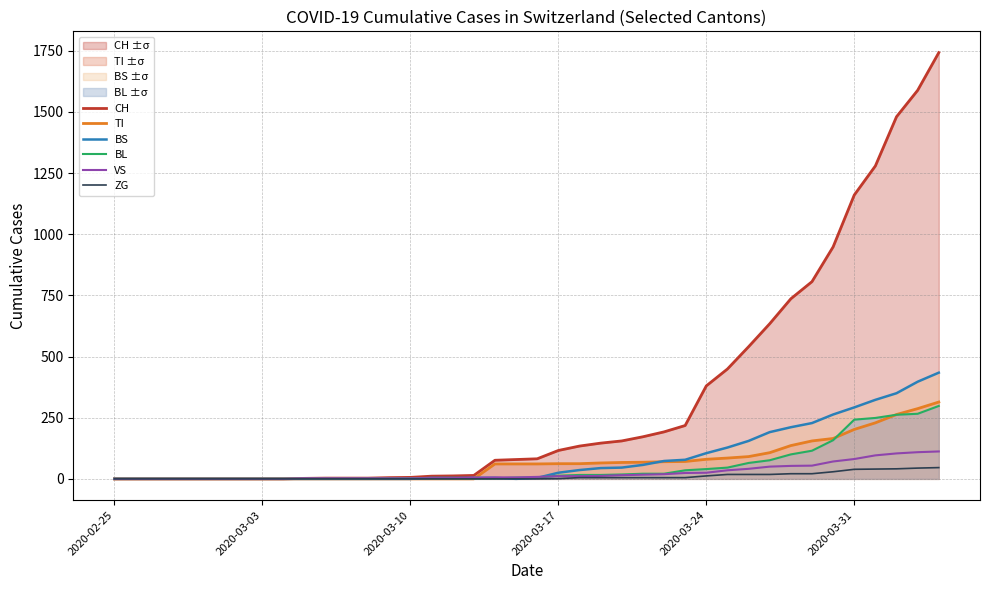

Reading left to right, list all the values displayed in this chart.

CH: 0	0	0	0	0	0	0	0	0	2	3	3	3	5	6	11	12	14	76	79	82	116	134	146	155	172	192	218	380	449	540	634	736	806	948	1160	1279	1480	1588	1742
TI: 0	0	0	0	0	0	0	0	0	0	0	0	0	0	0	0	0	0	61	61	61	62	62	65	67	68	70	71	80	85	91	107	136	155	165	202	229	263	287	314
BS: 0	0	0	0	0	0	0	0	0	0	0	0	0	0	0	4	4	4	4	0	4	25	36	44	46	57	73	78	105	128	155	191	211	228	263	292	323	350	397	434
BL: 0	0	0	0	0	0	0	0	0	0	0	0	0	1	2	2	2	2	2	5	5	13	16	16	18	21	21	35	40	46	65	76	100	115	158	242	249	262	266	298
VS: 0	0	0	0	0	0	0	0	0	2	2	2	2	2	2	3	3	5	6	6	8	11	11	12	15	17	19	24	25	35	41	50	53	54	71	81	96	104	109	112
ZG: 0	0	0	0	0	0	0	0	0	0	0	0	0	0	0	0	0	0	0	0	0	1	5	5	5	5	5	5	12	18	18	18	21	21	29	39	40	41	44	46